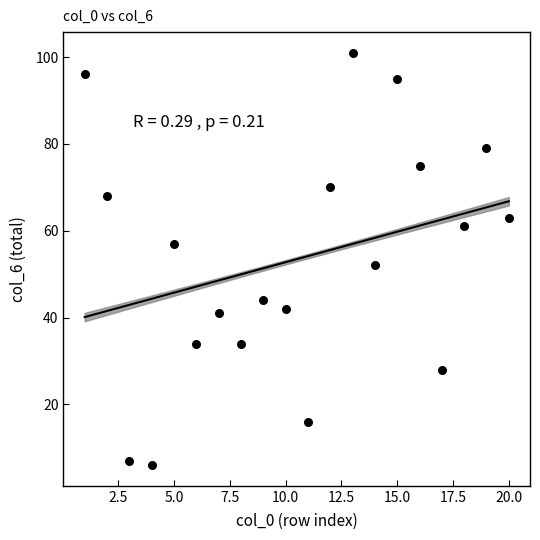

What is the range of Y values (max minus min)?

95